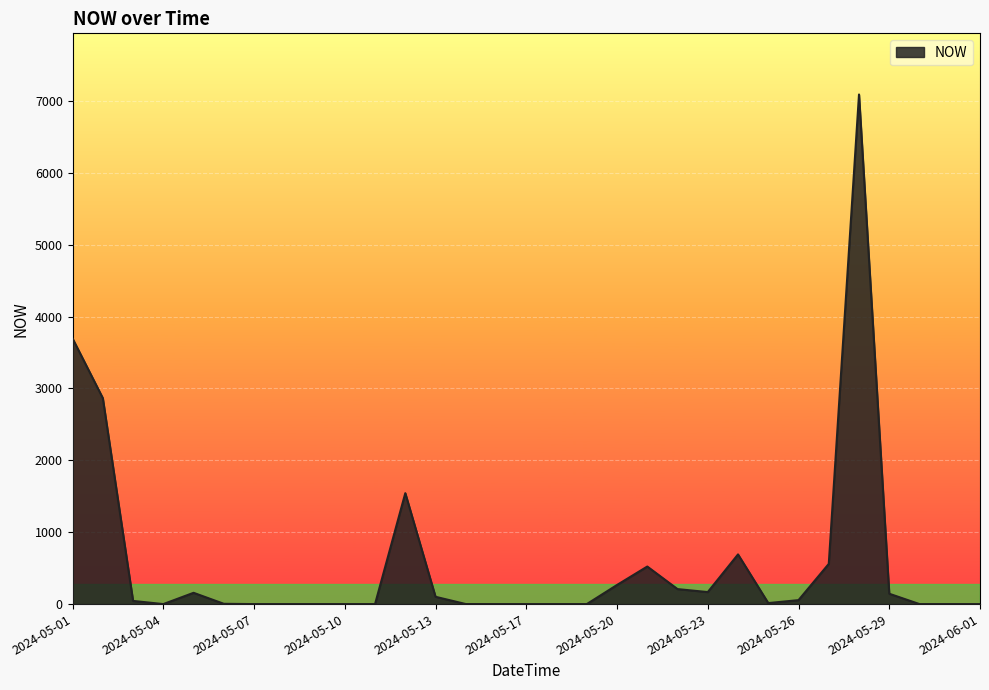

What is the difference between the maximum and minimum values?

7089.0